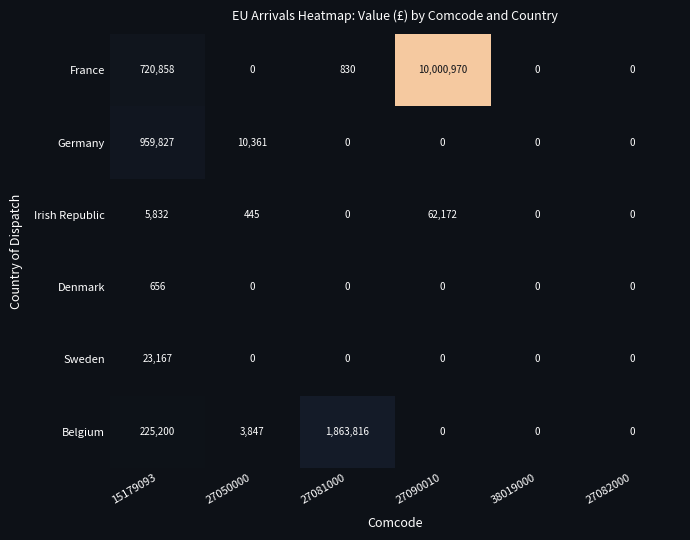

Which series has the largest total across all categories?

France